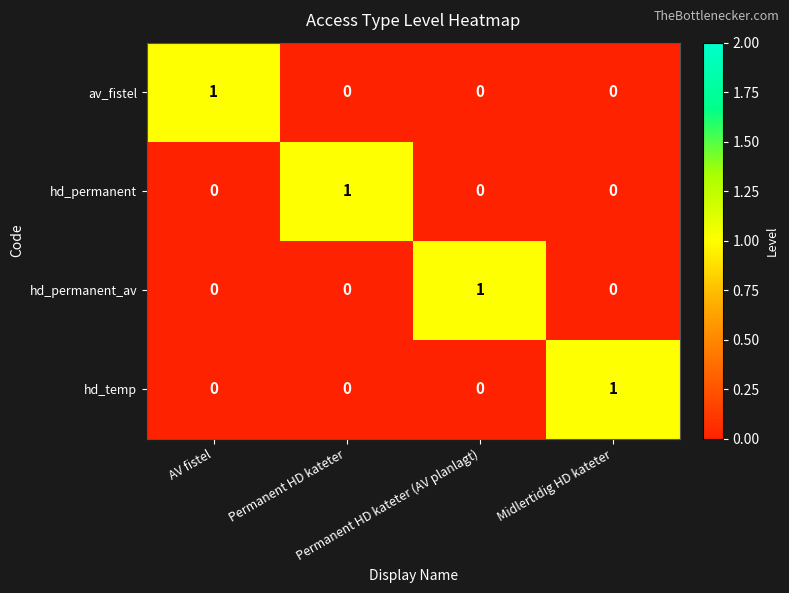

At how many categories does at least one series exceed 0?

4